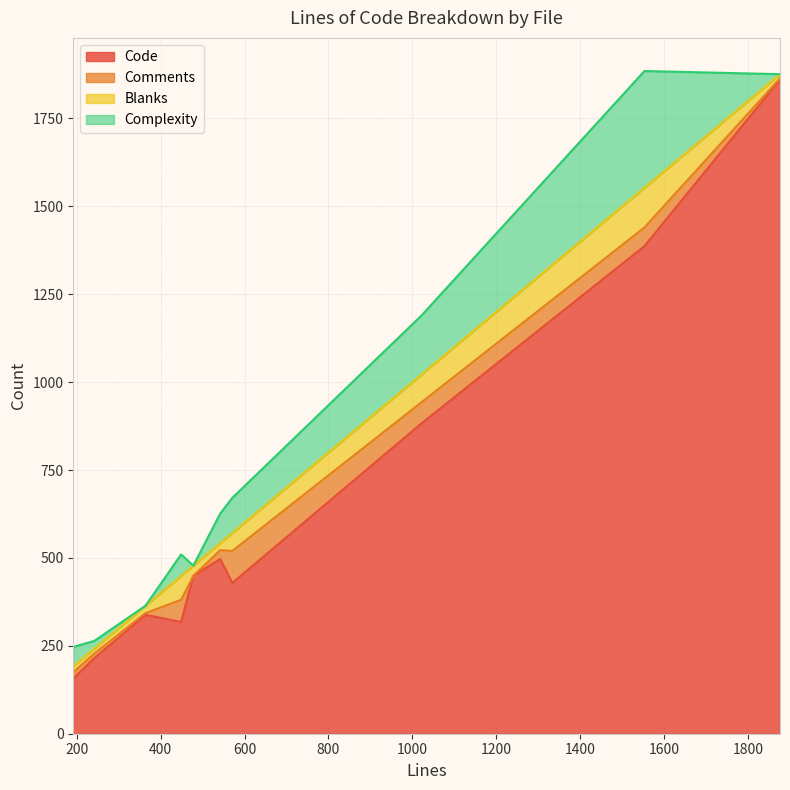

At which category does the chart reach its minimum across all series?

478